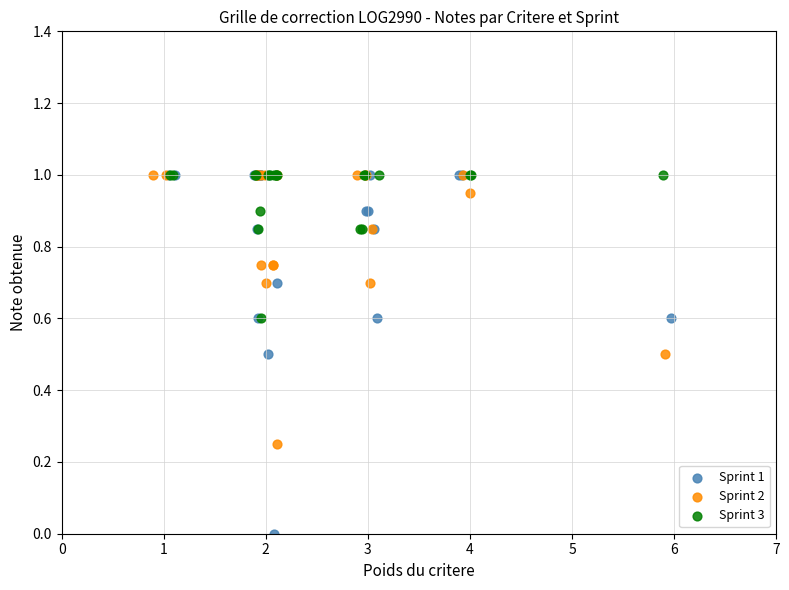

What are all the series names shown in the legend?

Sprint 1, Sprint 2, Sprint 3